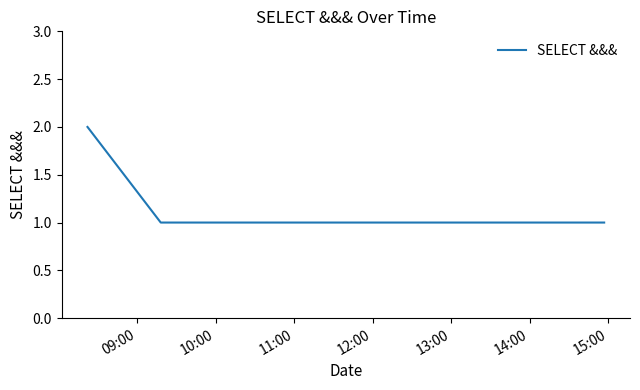

What is the sum of all values?

7